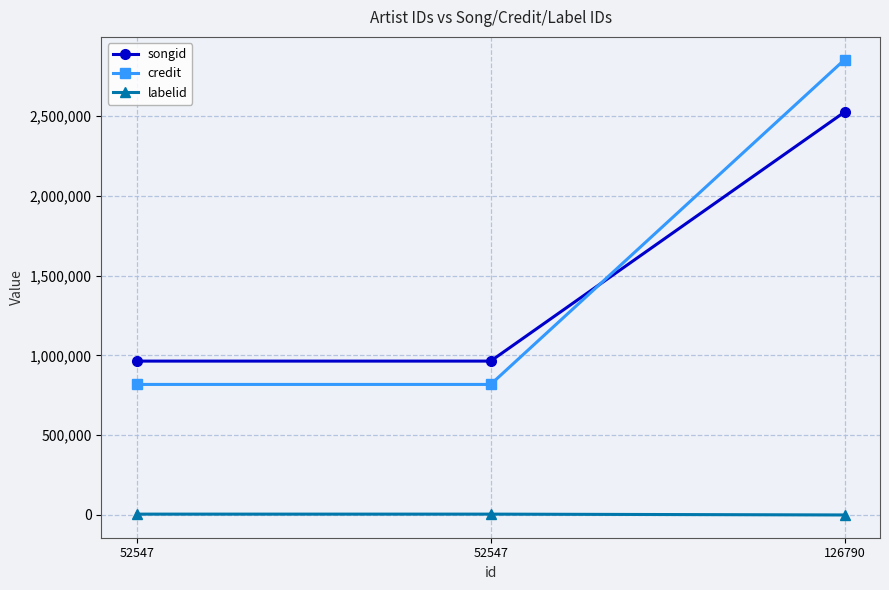

What is the value of the songid point at the 1st from the left?

964515